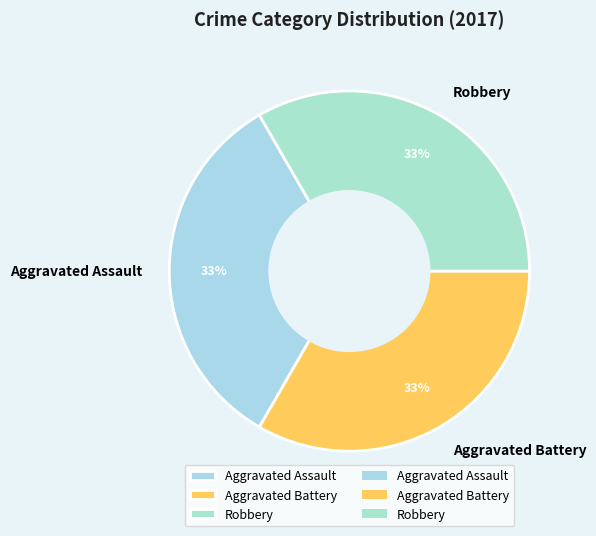

Is the sum of Robbery and Aggravated Assault greater than half?

Yes